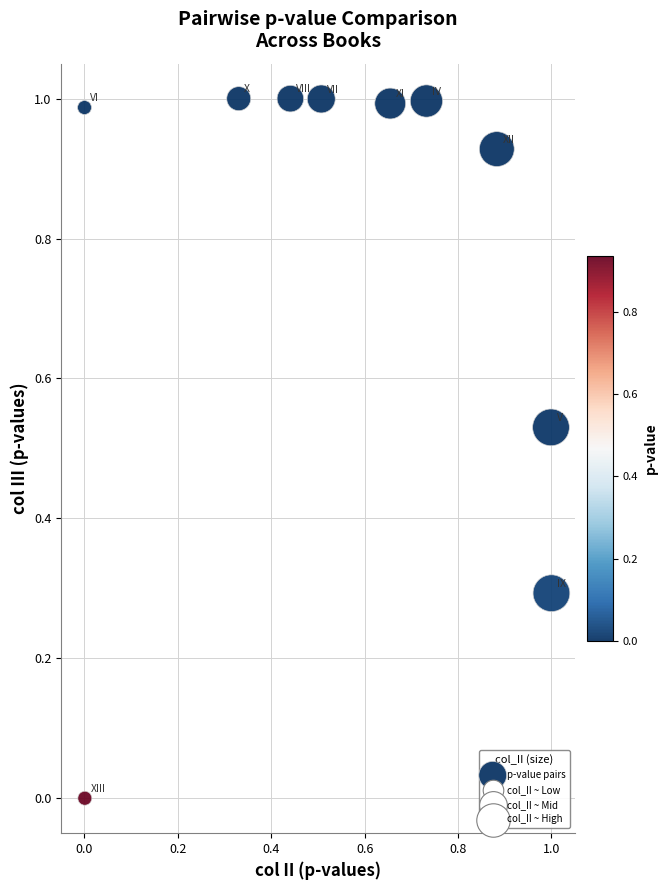

What is the average Y value?

0.8